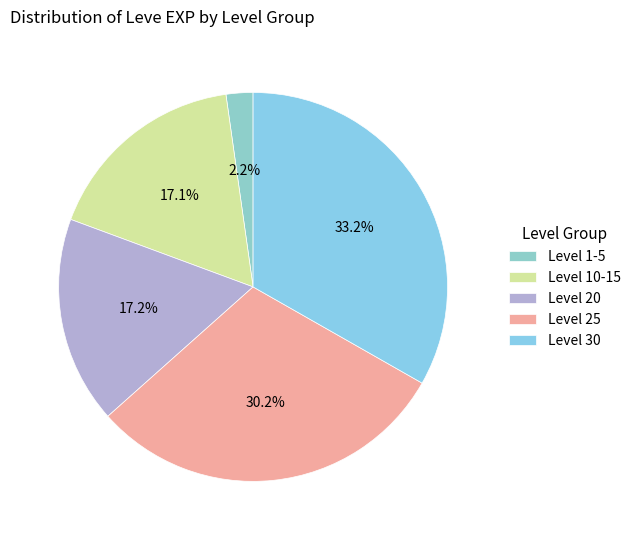

How many segments does this pie chart have?

5